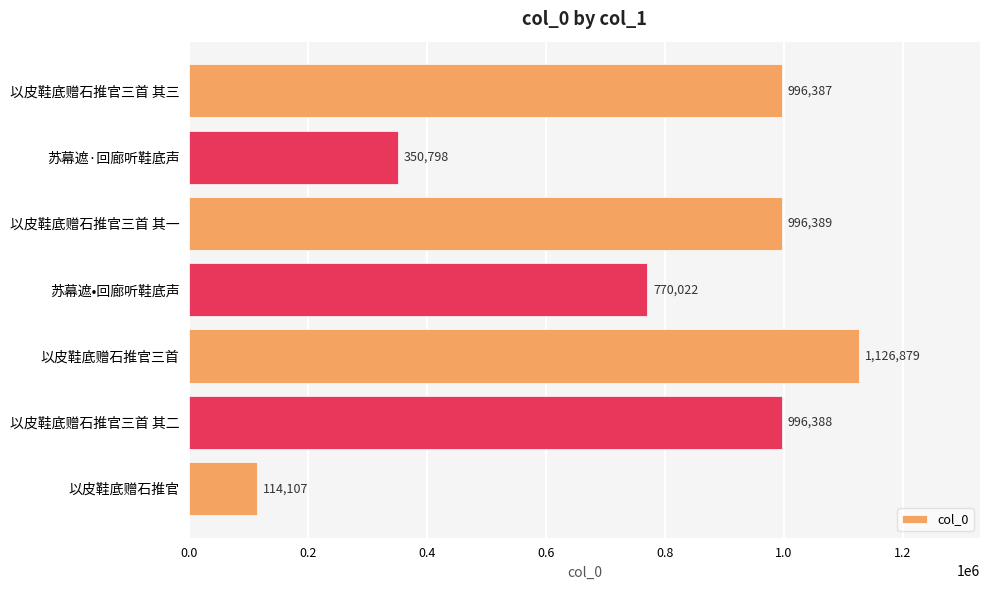

Which category has the highest value across all series?

以皮鞋底赠石推官三首